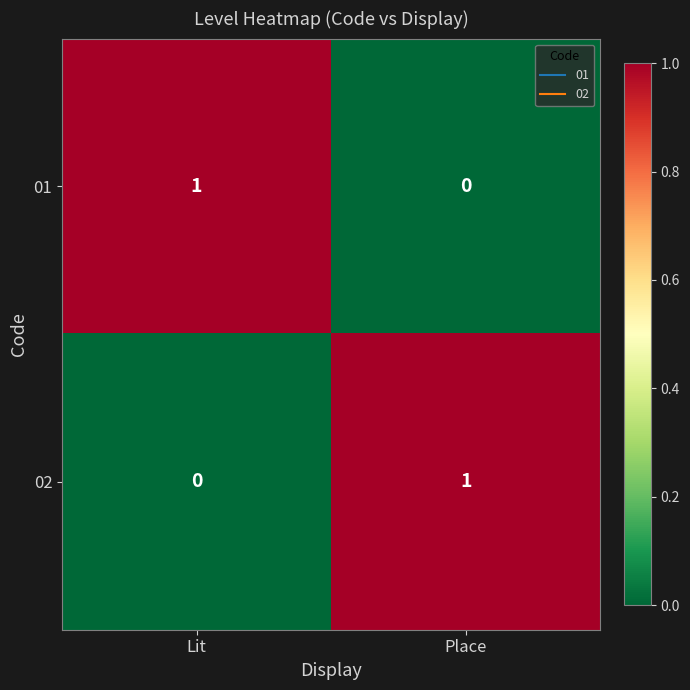

Reading left to right, what are all the values shown in this chart?

01: 1	0
02: 0	1